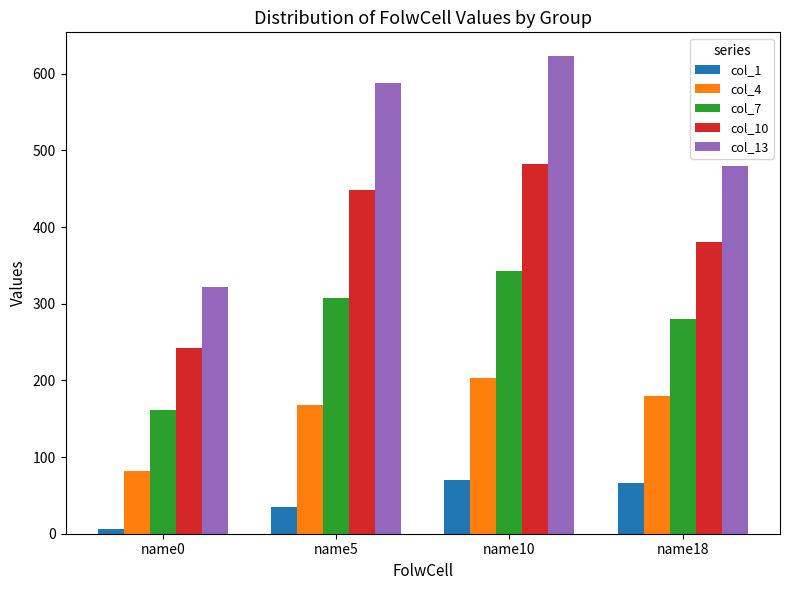

What is the difference between the maximum and minimum values in the col_10 series?

241